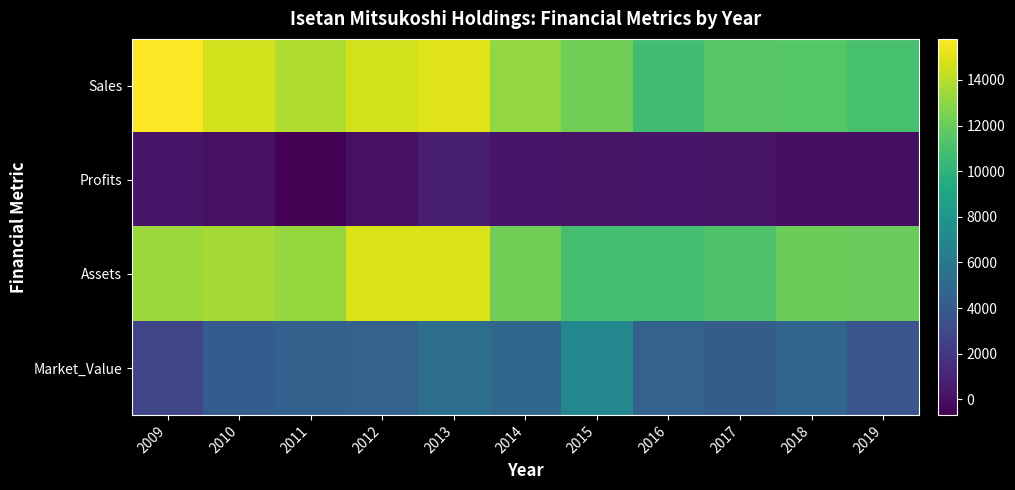

What is the spread (max minus min) of values at 2014?

12866.1